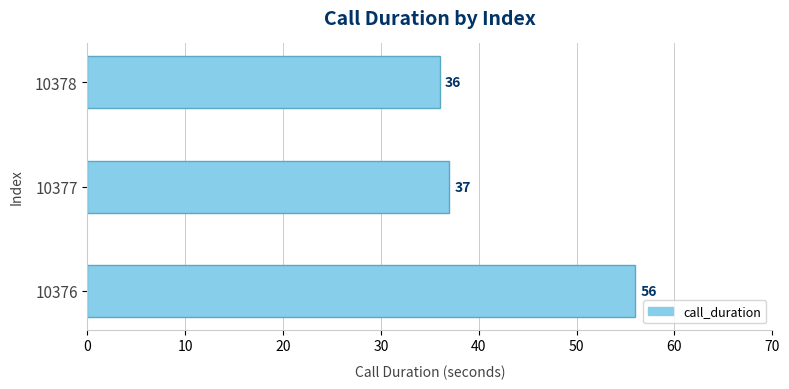

What is the difference between the maximum and second lowest values?

19